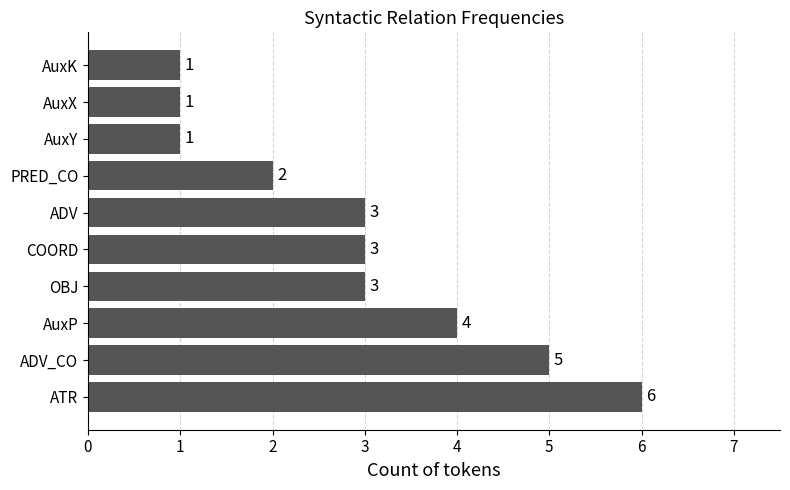

True or false: the data shows 2 at OBJ.

False